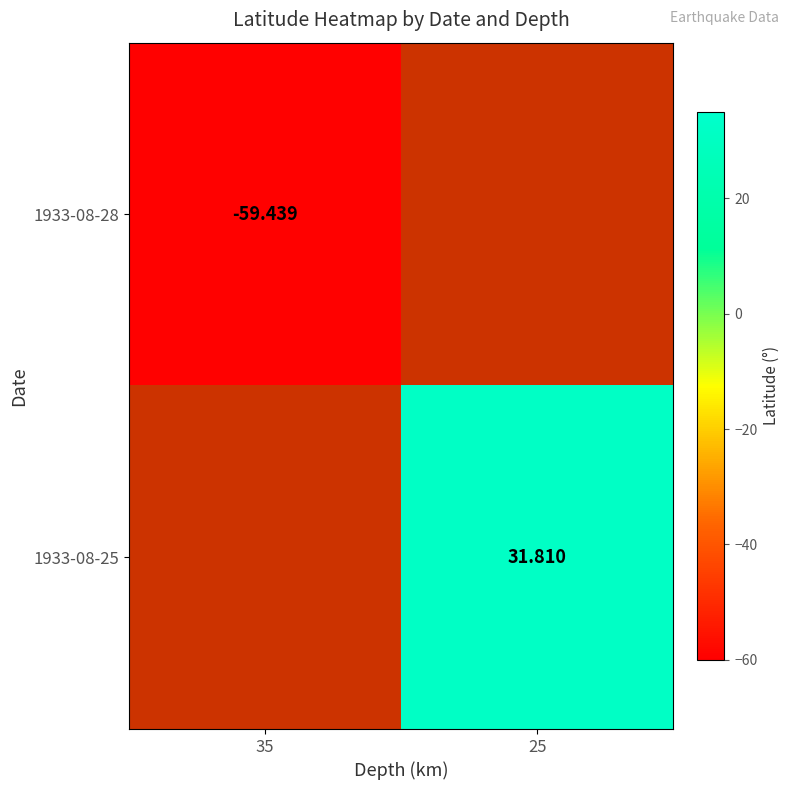

List the series in order of their overall mean, highest first.

1933-08-28, 1933-08-25